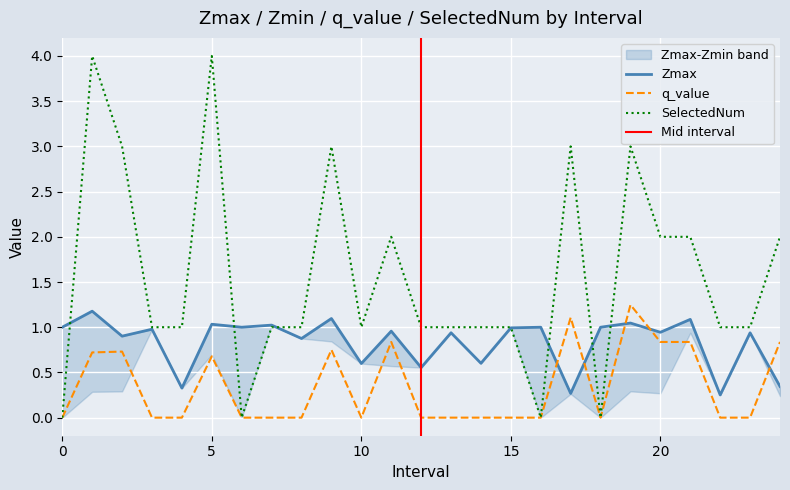

Is it true that q_value equals 2.0 at 17.0?

False